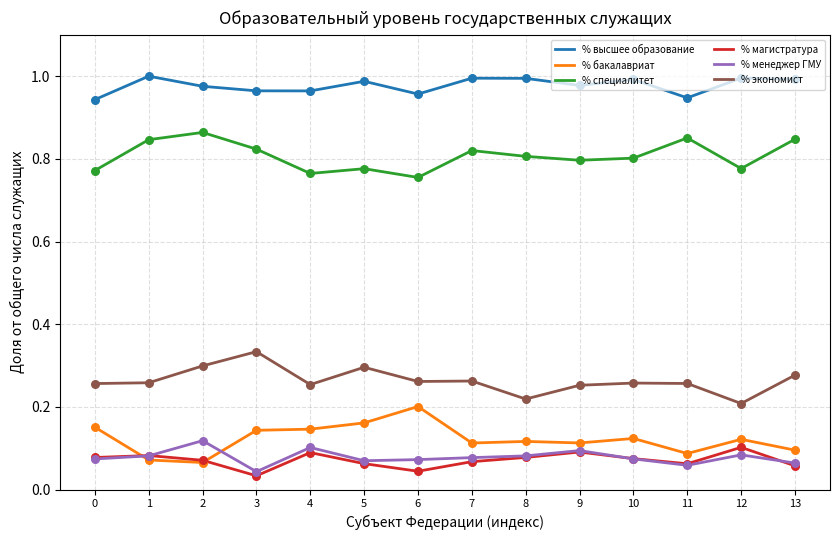

Which series has the largest total across all categories?

% высшее образование